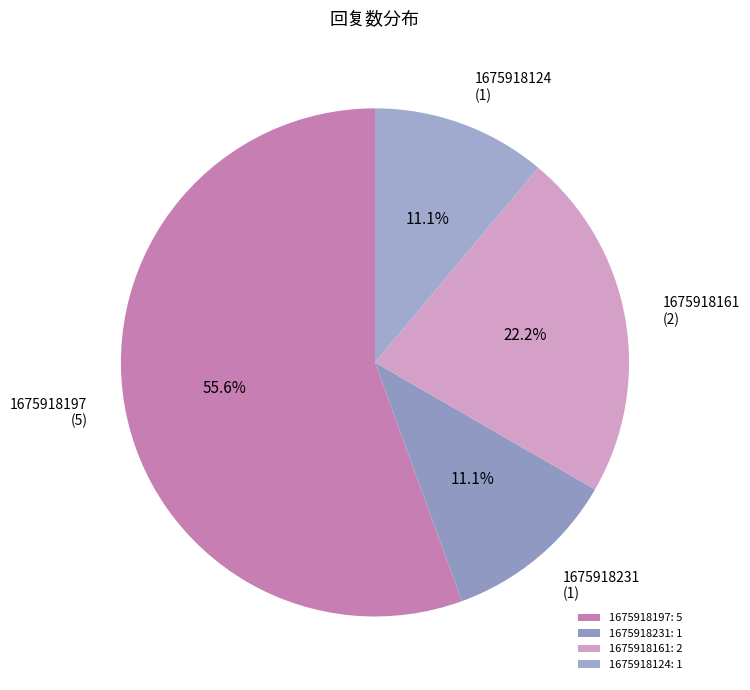

Approximately how many times larger is the value at 1675918161 (2) compared to 1675918124 (1)?

2.0